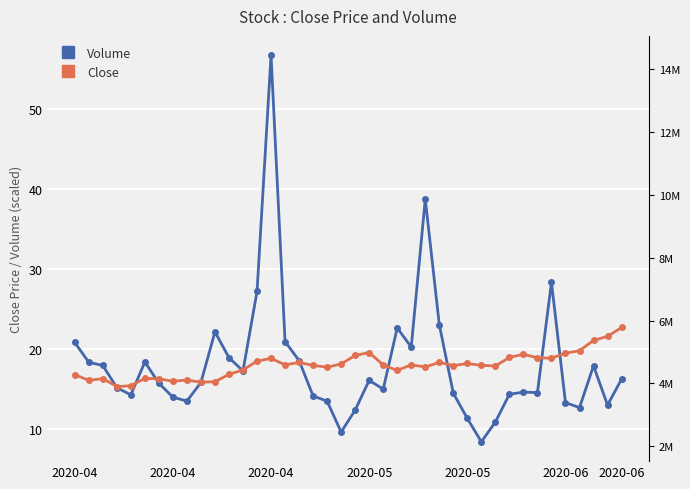

What is the difference between the maximum and minimum values in the Close series?

7.4